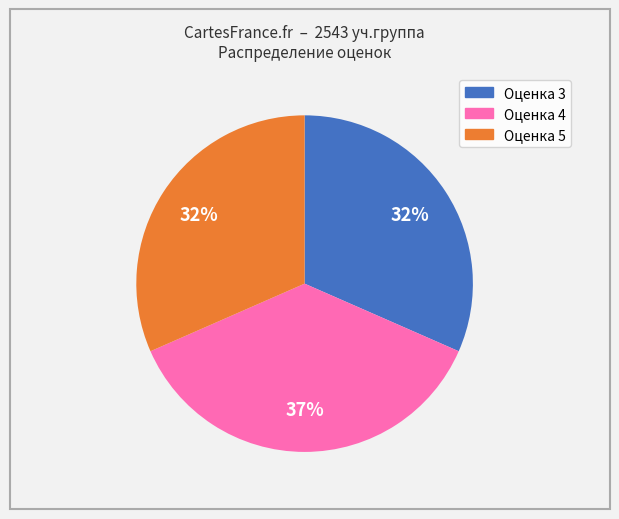

Which slice is the largest?

Оценка 4